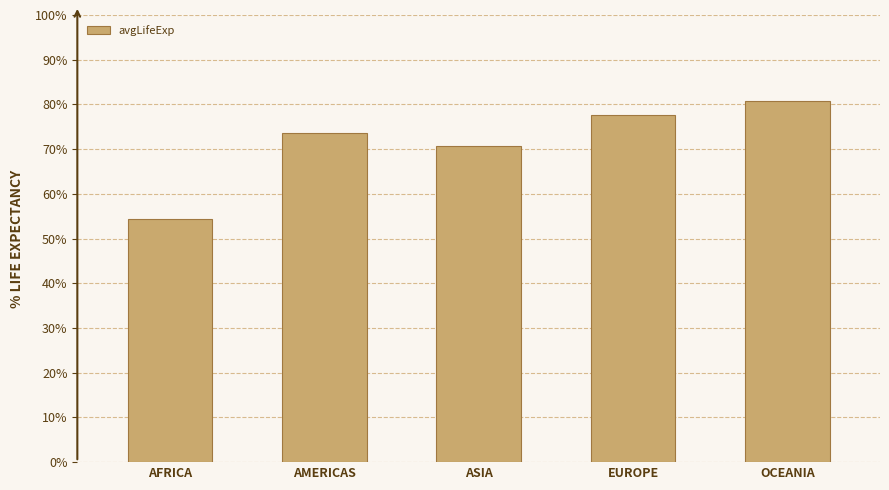

Rank the categories by value from highest to lowest.

OCEANIA, EUROPE, AMERICAS, ASIA, AFRICA